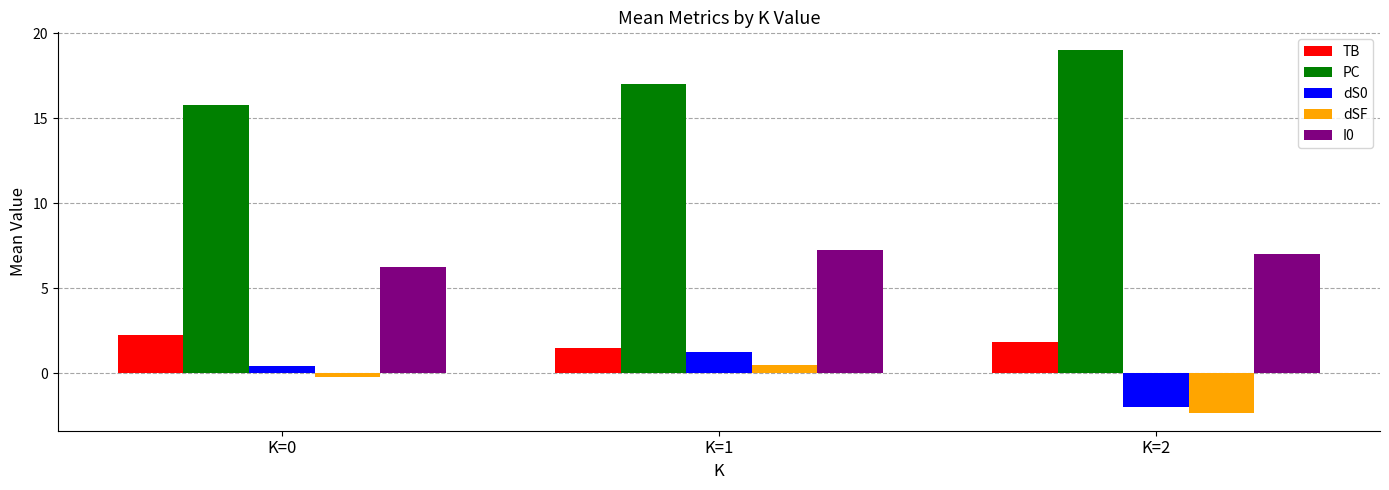

True or false: TB has a value of 1.5 at K=1.

True